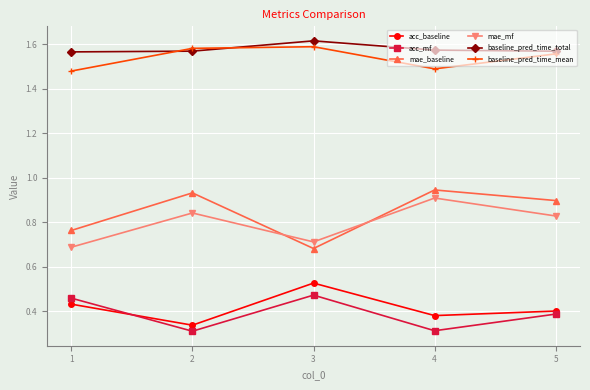

How many acc_mf values are between 0 and 1?

5